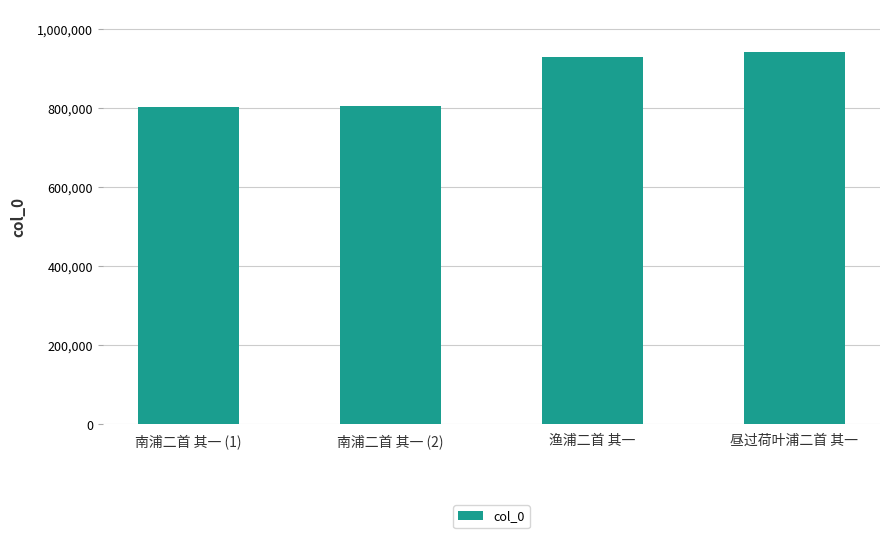

What is the value of the 4th bar from the left?

942670